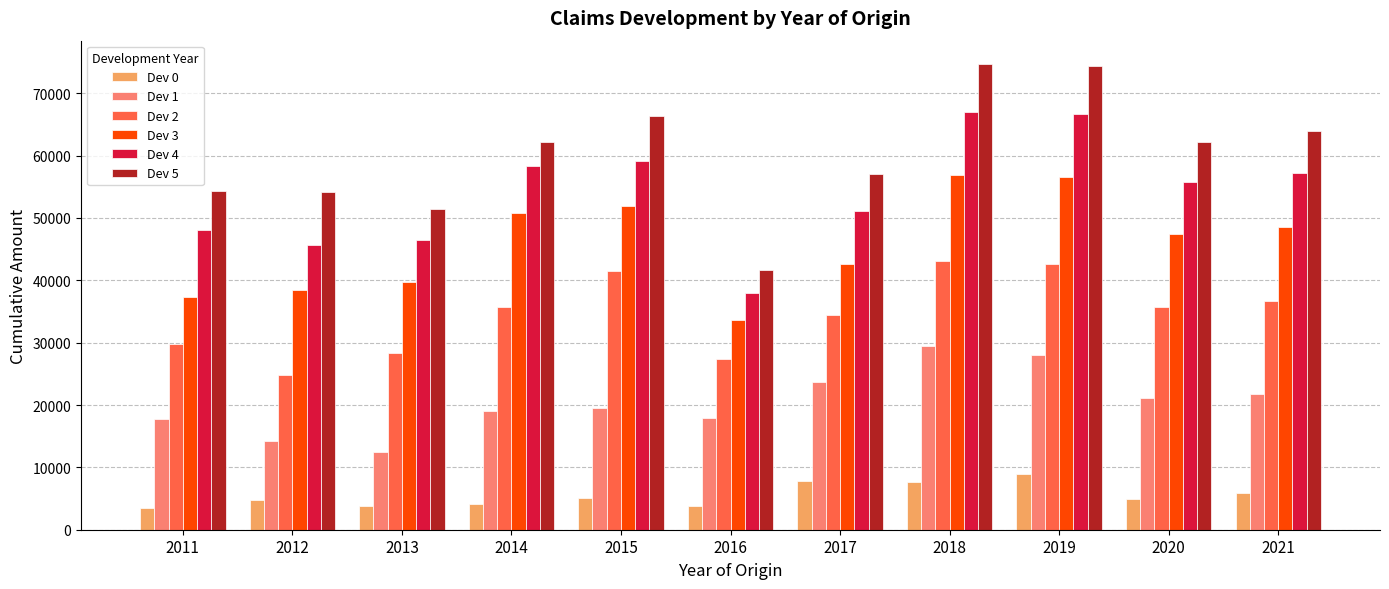

What is the value of the Dev 0 bar at the 11th from the left?

5818.6